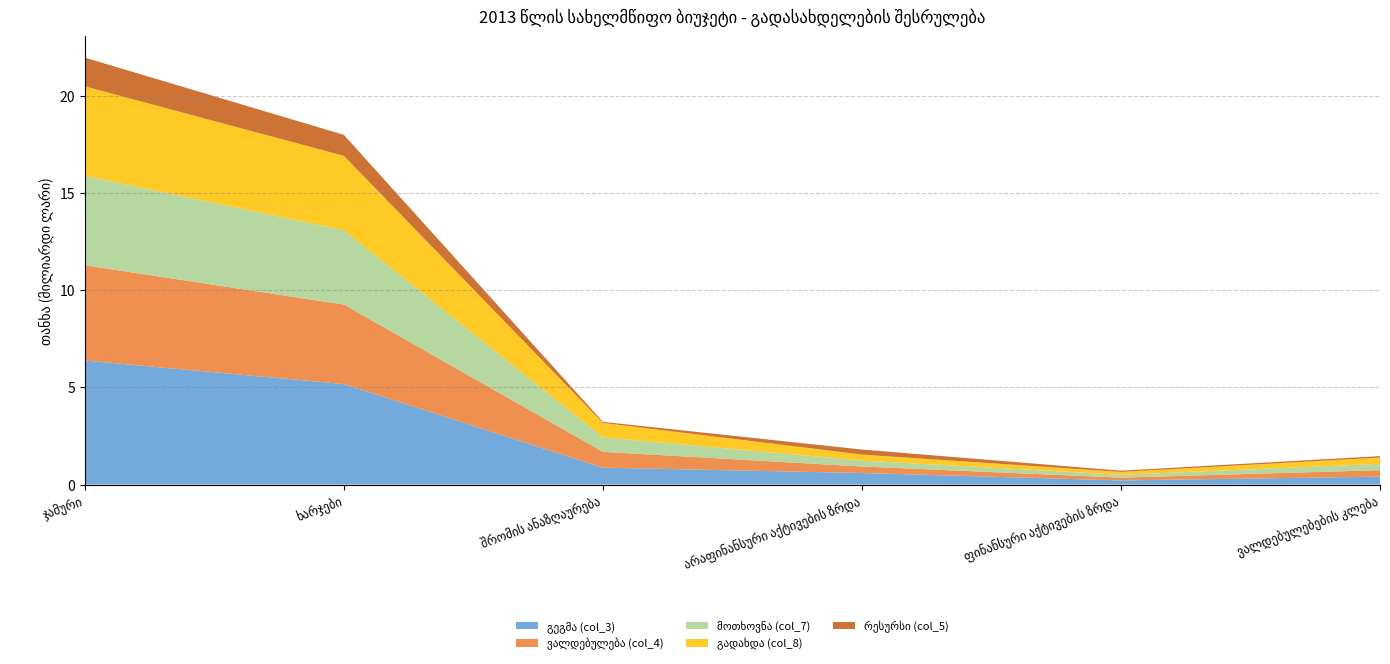

Reading left to right, extract all data points from this chart.

გეგმა (col_3): ჯამური=6381249717.0	ხარჯები=5170961477.5	შრომის ანაზღაურება=868095107.0	არაფინანსური აქტივების ზრდა=593387073.0	ფინანსური აქტივების ზრდა=210765274.0	ვალდებულებების კლება=406135892.5
ვალდებულება (col_4): ჯამური=4902820992.0	ხარჯები=4090604963.3	შრომის ანაზღაურება=814501746.5	არაფინანსური აქტივების ზრდა=334066614.1	ფინანსური აქტივების ზრდა=145652188.8	ვალდებულებების კლება=332497225.7
მოთხოვნა (col_7): ჯამური=4603692083.6	ხარჯები=3826282056.9	შრომის ანაზღაურება=744124789.3	არაფინანსური აქტივების ზრდა=306986599.5	ფინანსური აქტივების ზრდა=145513380.7	ვალდებულებების კლება=324910046.5
გადახდა (col_8): ჯამური=4603692083.6	ხარჯები=3826282056.9	შრომის ანაზღაურება=744124789.3	არაფინანსური აქტივების ზრდა=306986599.5	ფინანსური აქტივების ზრდა=145513380.7	ვალდებულებების კლება=324910046.5
რესურსი (col_5): ჯამური=1478428725.0	ხარჯები=1080356514.1	შრომის ანაზღაურება=53593360.5	არაფინანსური აქტივების ზრდა=259320458.9	ფინანსური აქტივების ზრდა=65113085.2	ვალდებულებების კლება=73638666.8